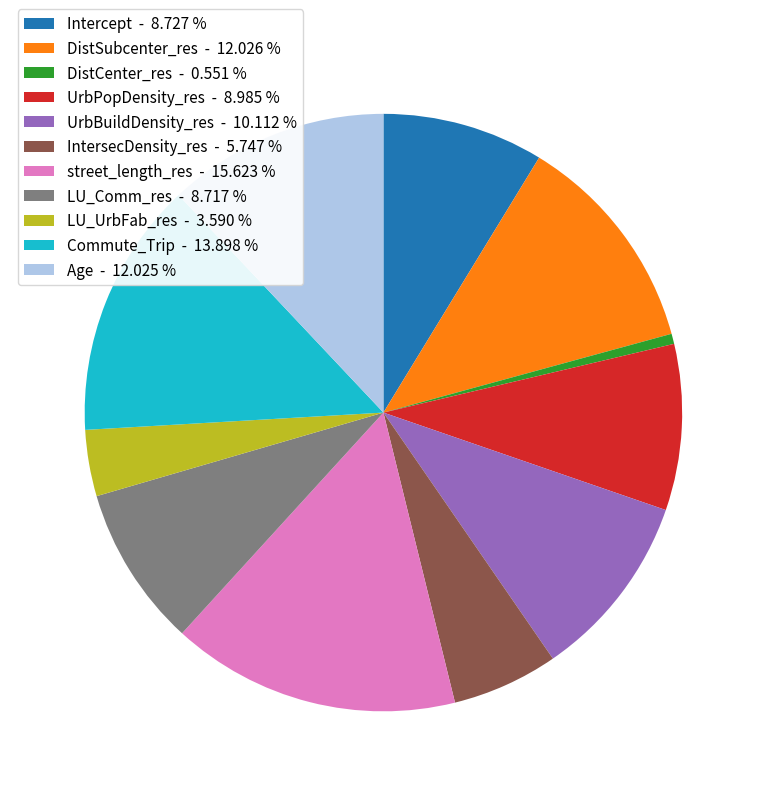

Combined, do street_length_res - 15.623 % and UrbBuildDensity_res - 10.112 % account for over 50%?

No